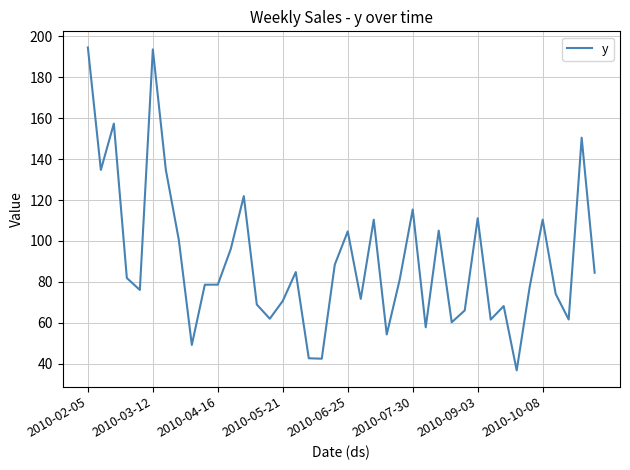

What is the smallest value displayed?

36.7